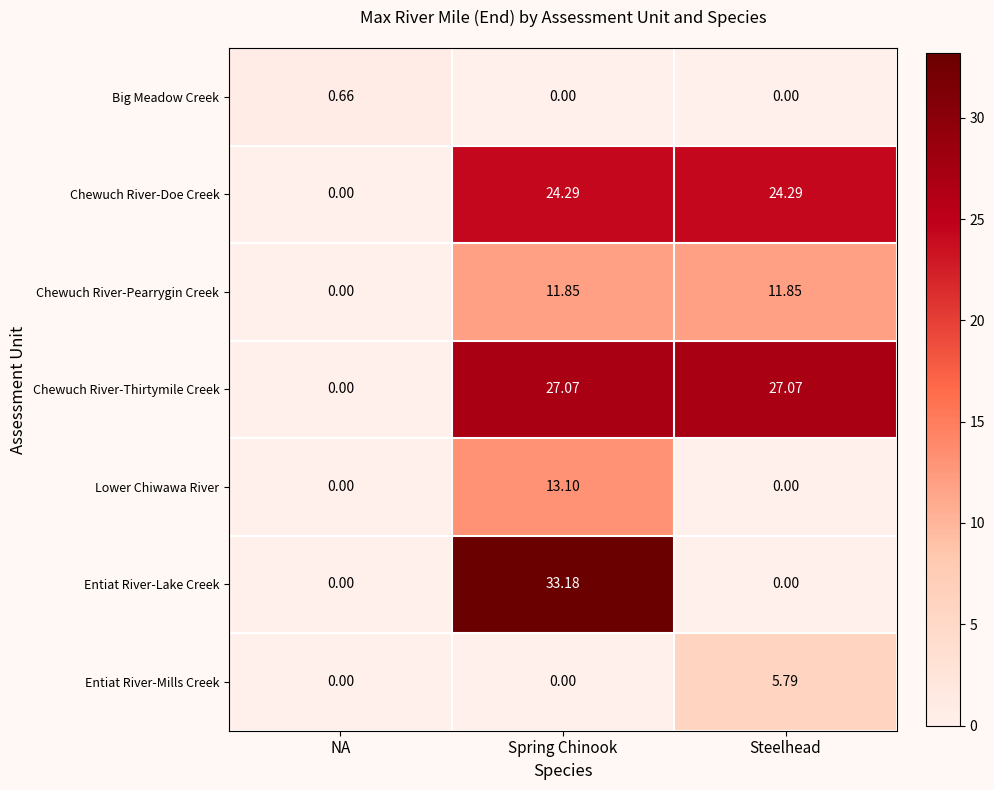

Which series has the largest total across all categories?

Chewuch River-Thirtymile Creek